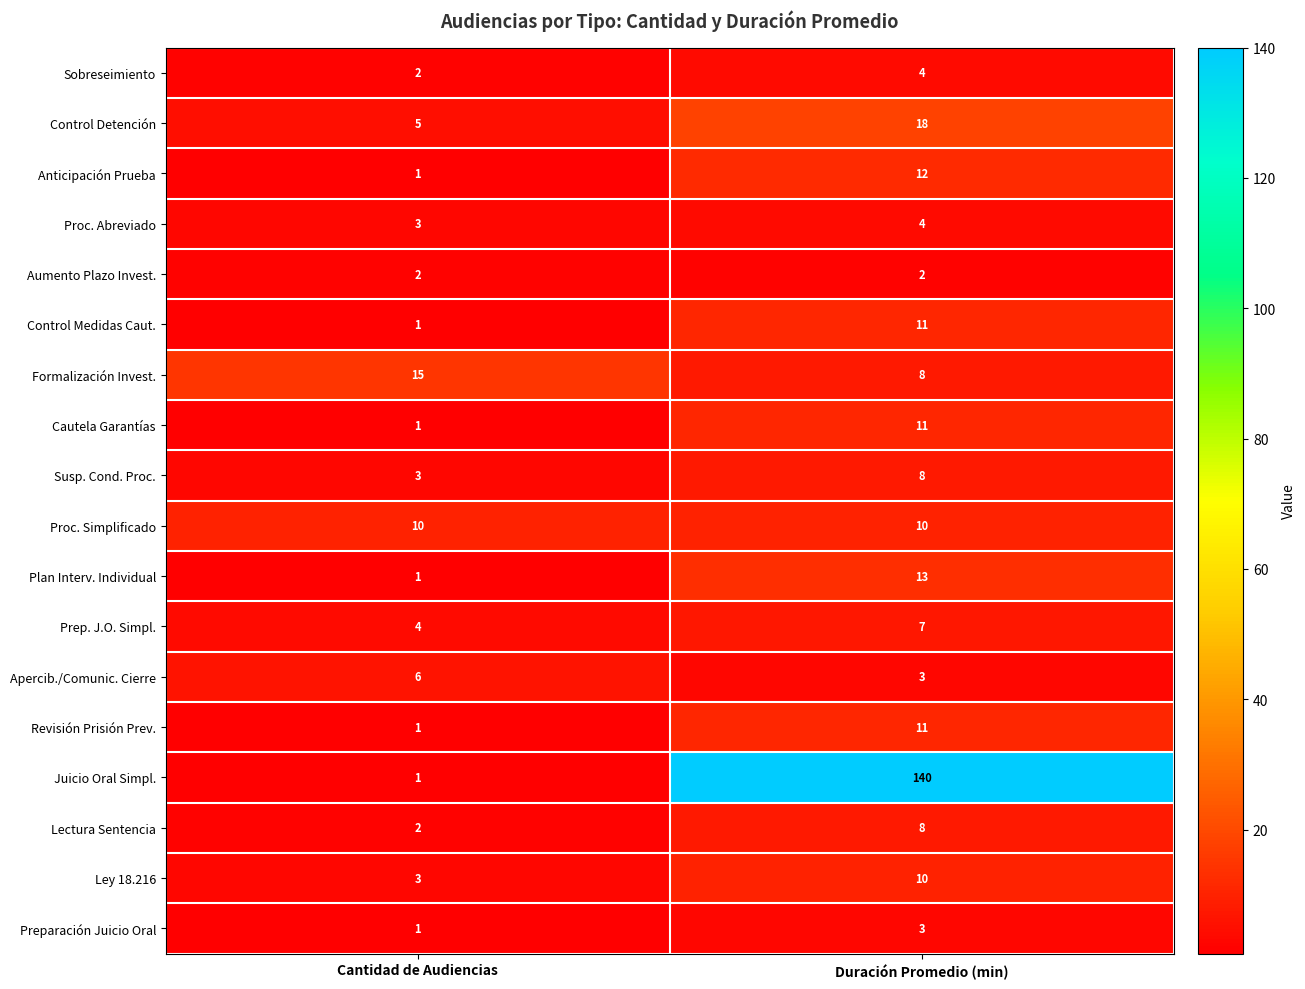

At how many categories does at least one series exceed 97?

1